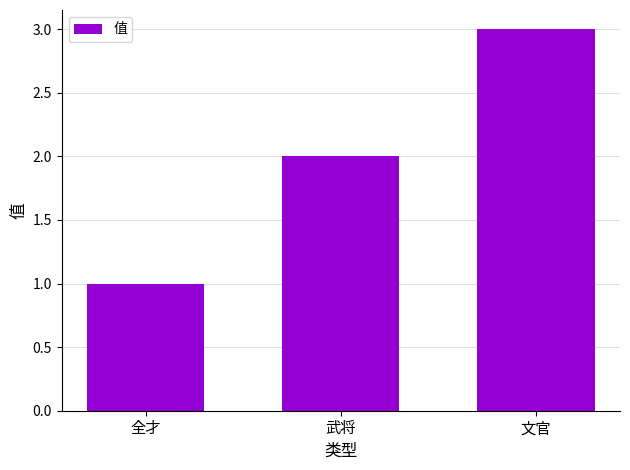

How many values are below 2?

1